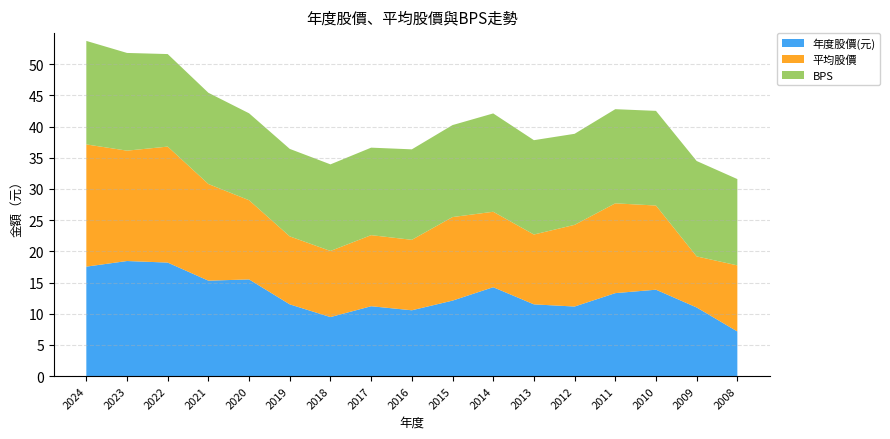

Reading left to right, list all the values displayed in this chart.

年度股價(元): 2024=17.6	2023=18.4	2022=18.2	2021=15.3	2020=15.5	2019=11.5	2018=9.5	2017=11.2	2016=10.6	2015=12.1	2014=14.2	2013=11.5	2012=11.2	2011=13.3	2010=13.8	2009=11.0	2008=7.2
平均股價: 2024=19.6	2023=17.7	2022=18.6	2021=15.5	2020=12.7	2019=10.9	2018=10.6	2017=11.4	2016=11.3	2015=13.4	2014=12.1	2013=11.2	2012=13.1	2011=14.4	2010=13.5	2009=8.2	2008=10.6
BPS: 2024=16.6	2023=15.7	2022=14.8	2021=14.6	2020=13.9	2019=14.0	2018=13.9	2017=14.0	2016=14.5	2015=14.8	2014=15.8	2013=15.1	2012=14.6	2011=15.1	2010=15.2	2009=15.3	2008=13.8